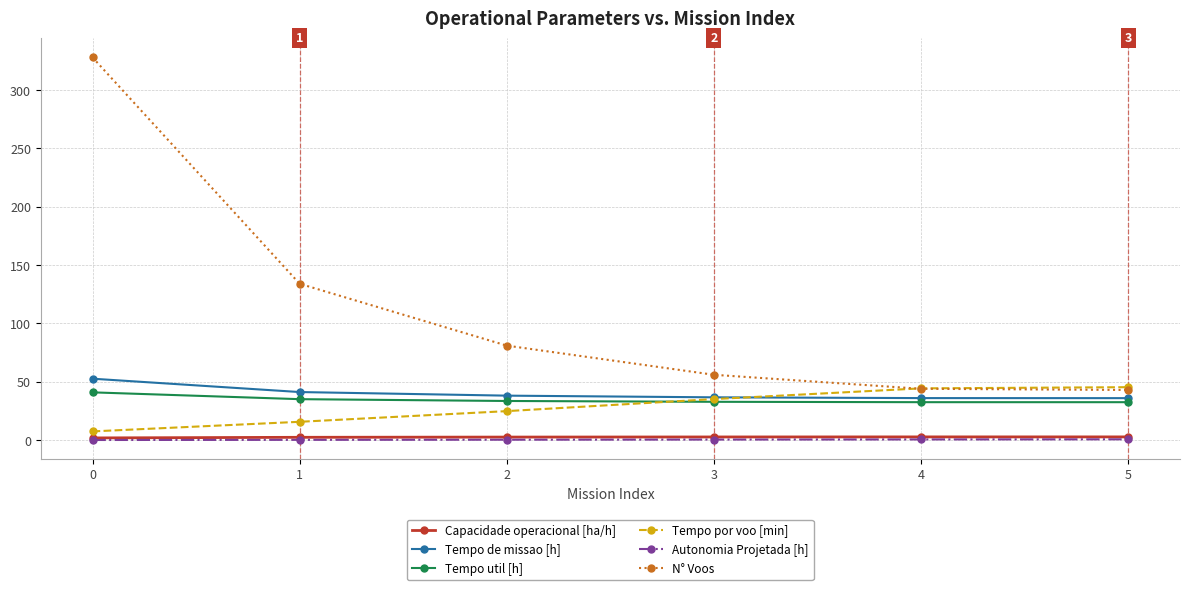

What are all the series names shown in the legend?

Capacidade operacional [ha/h], Tempo de missao [h], Tempo util [h], Tempo por voo [min], Autonomia Projetada [h], N° Voos